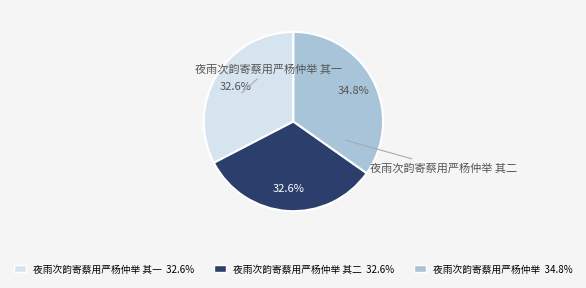

True or false: 夜雨次韵寄蔡用严杨仲举 其二 accounts for 33% of the total.

True